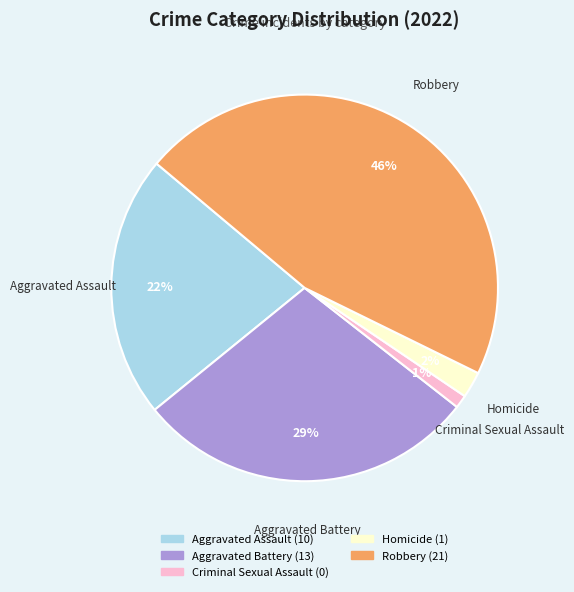

To the nearest percent, what is the average slice percentage?

20%